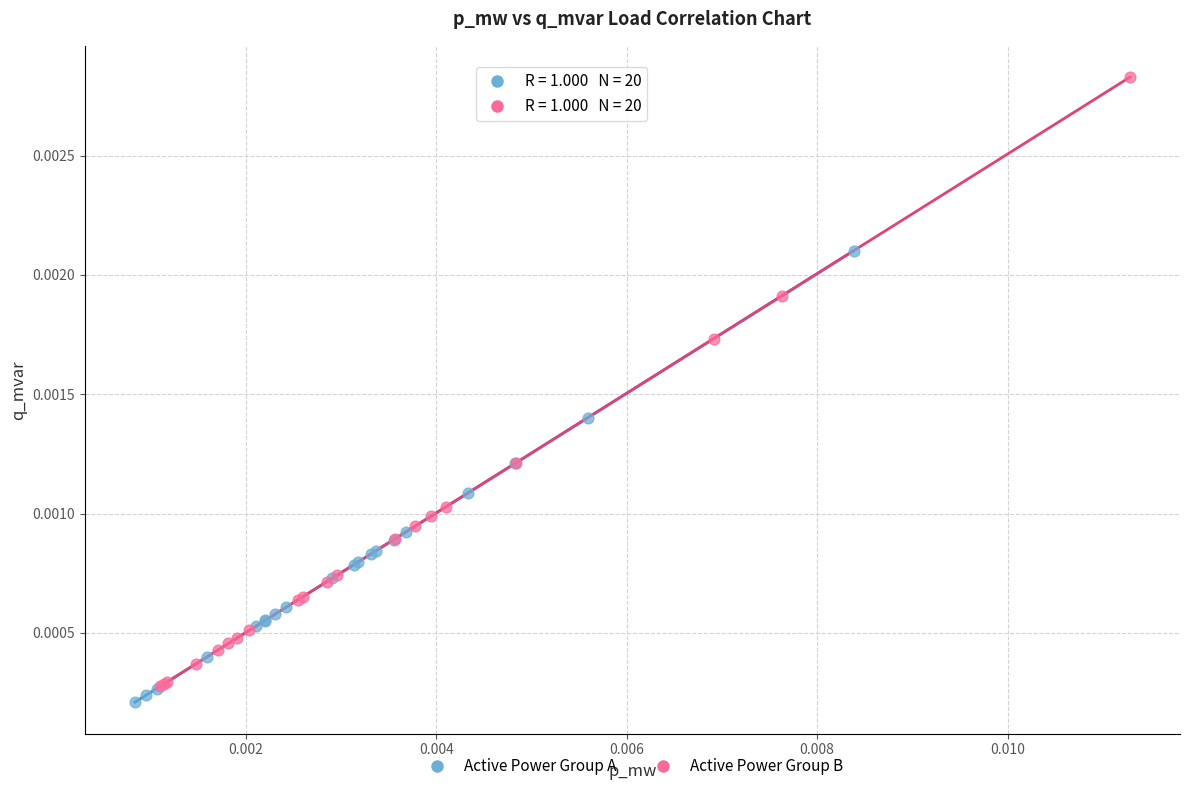

Which series has the widest spread of Y values?

Active Power Group B